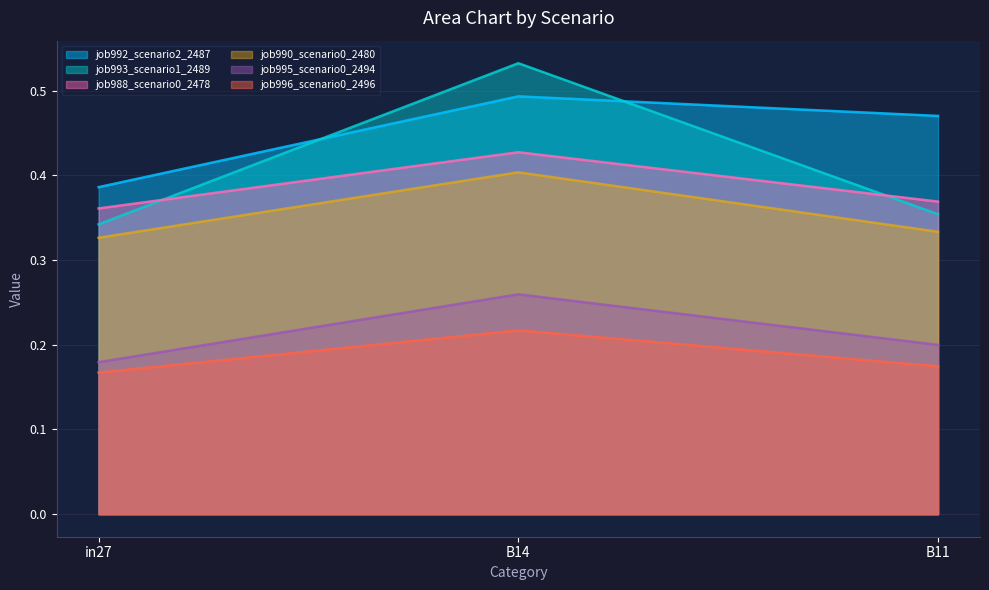

At how many categories does at least one series exceed 0?

3